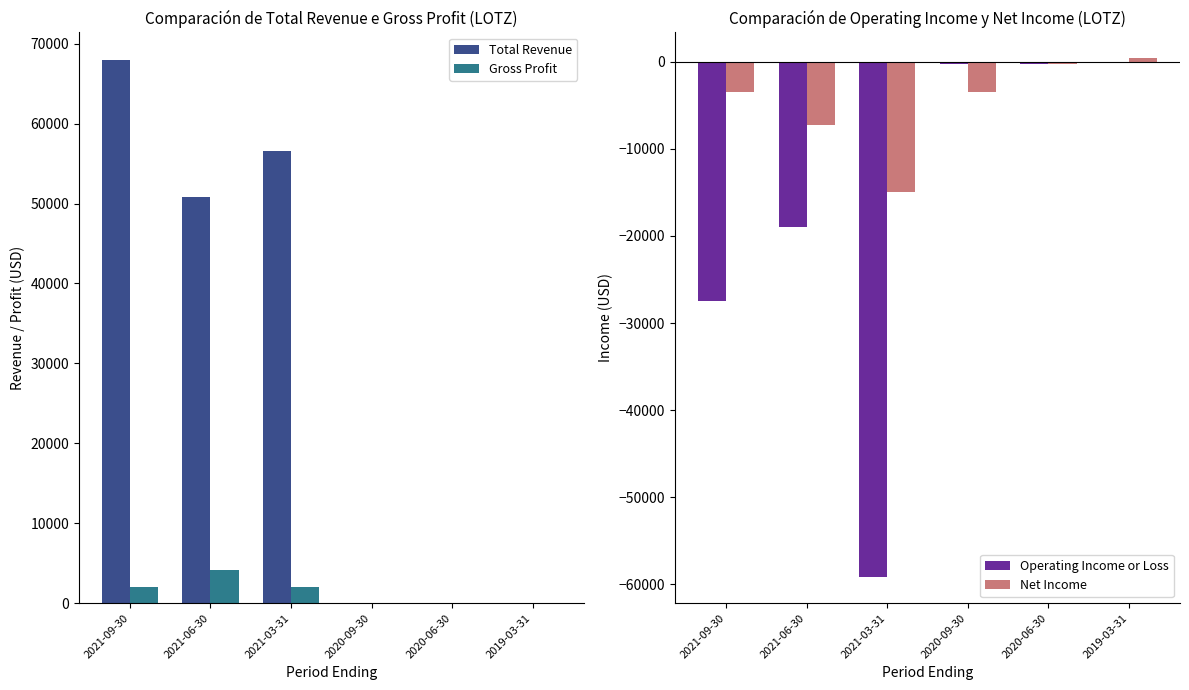

What is the label of the 2nd bar from the right?

2020-06-30